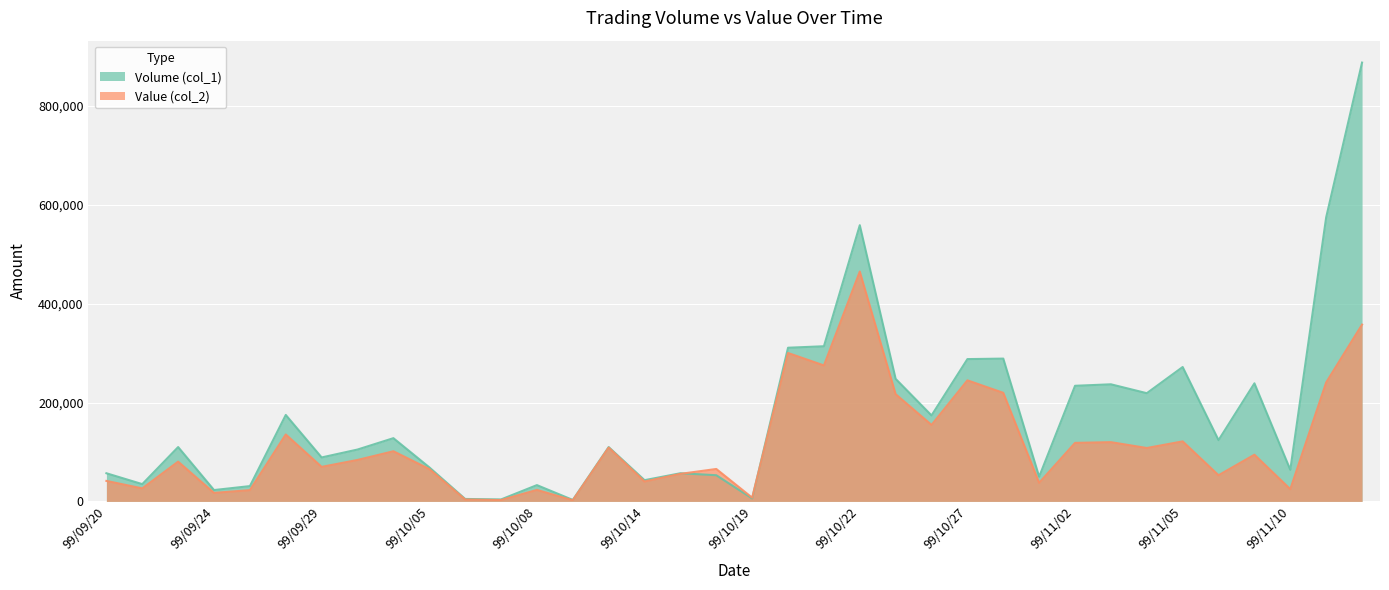

Which category has the highest value in the Volume (col_1) series?

99/11/12